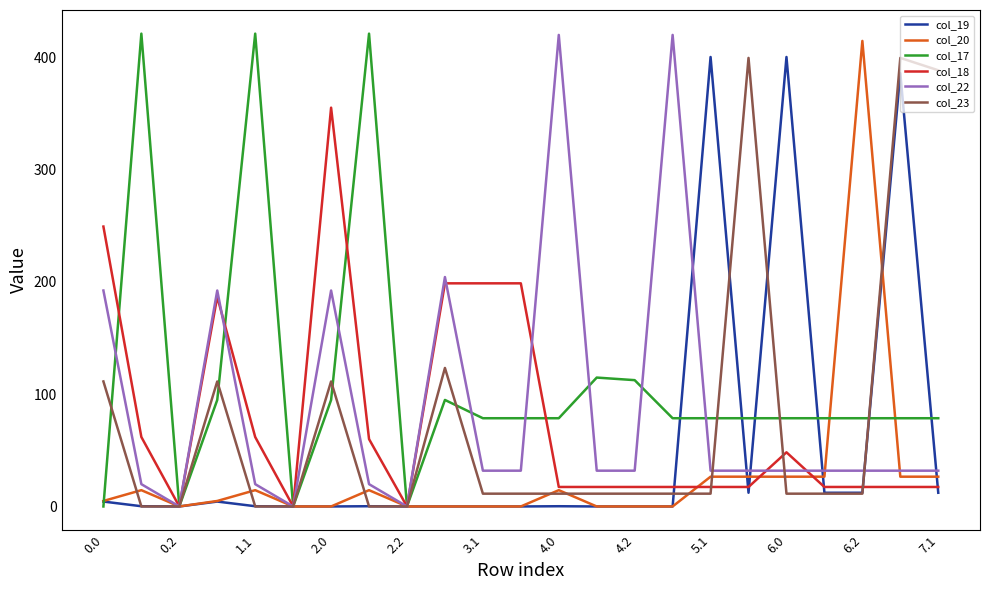

Which series has the largest total across all categories?

col_17